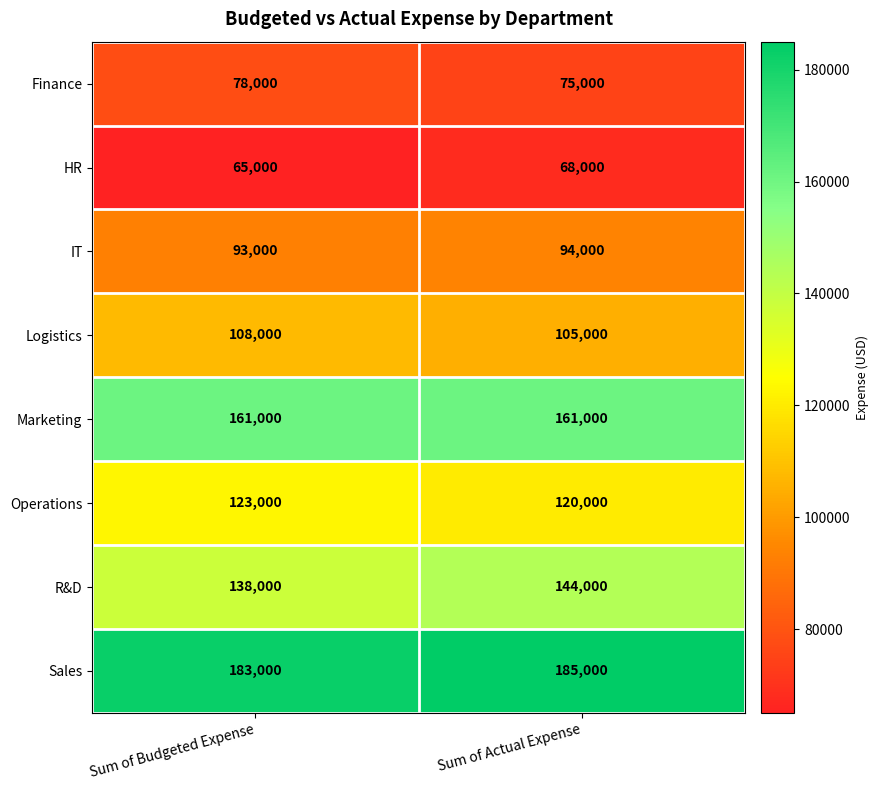

List the series in order of their peak value, lowest first.

HR, Finance, IT, Logistics, Operations, R&D, Marketing, Sales